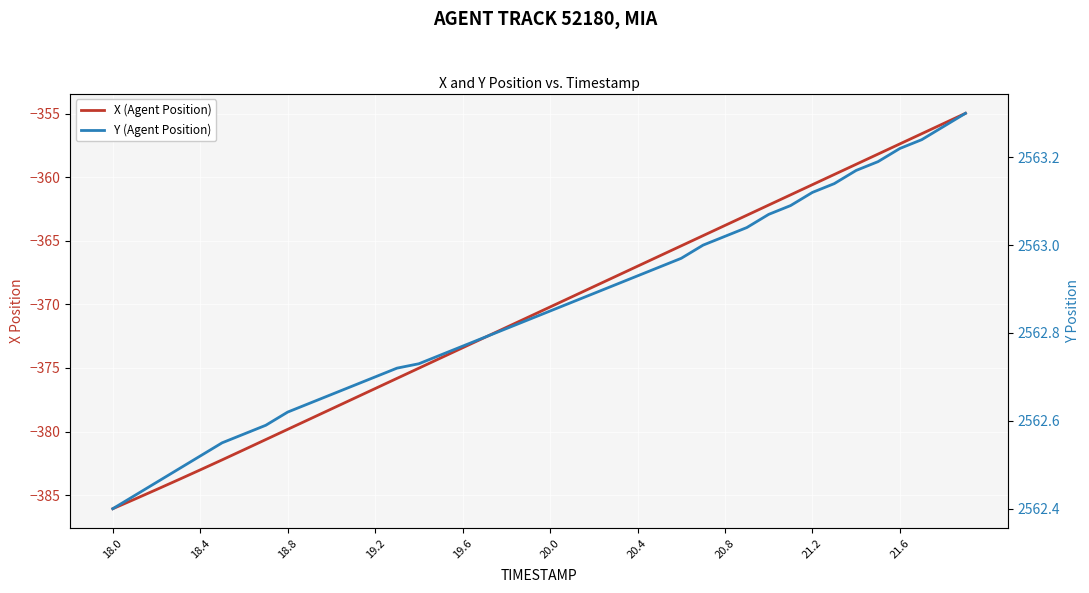

True or false: Y (Agent Position) and X (Agent Position) cross at least once.

False